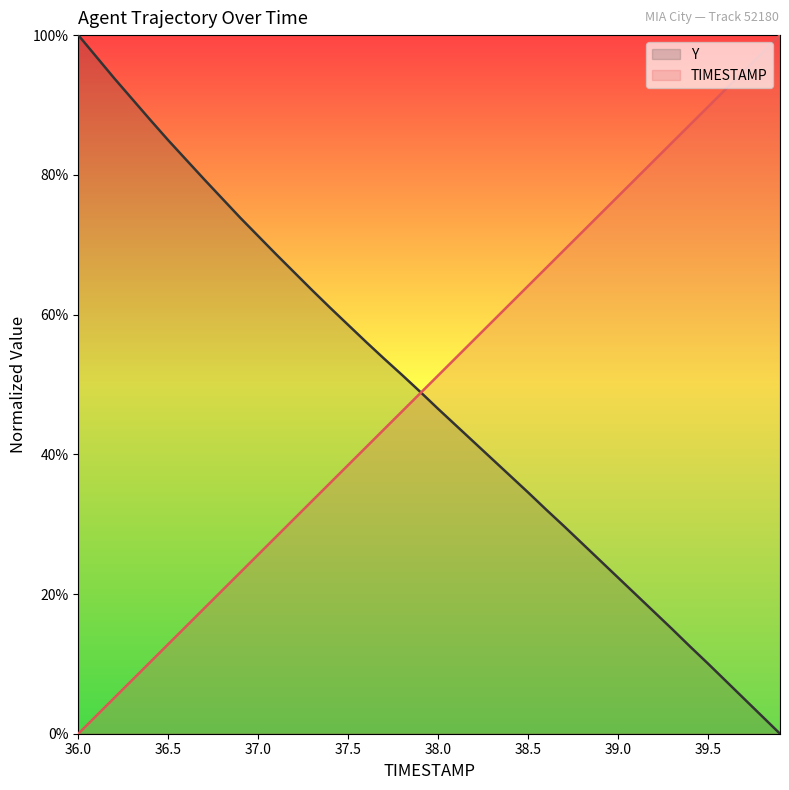

What is the average value of the TIMESTAMP series?

50.0